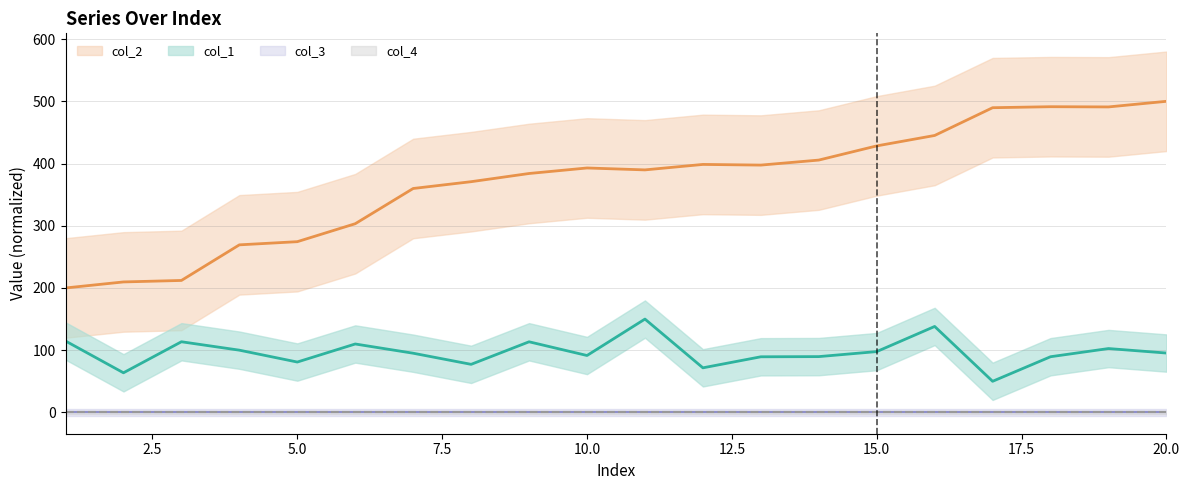

What is the average value of the col_2 series?

370.7